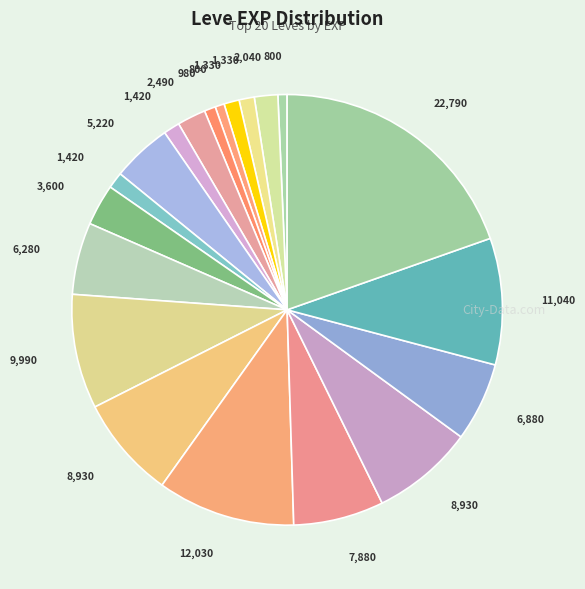

How many slices are in this pie chart?

20